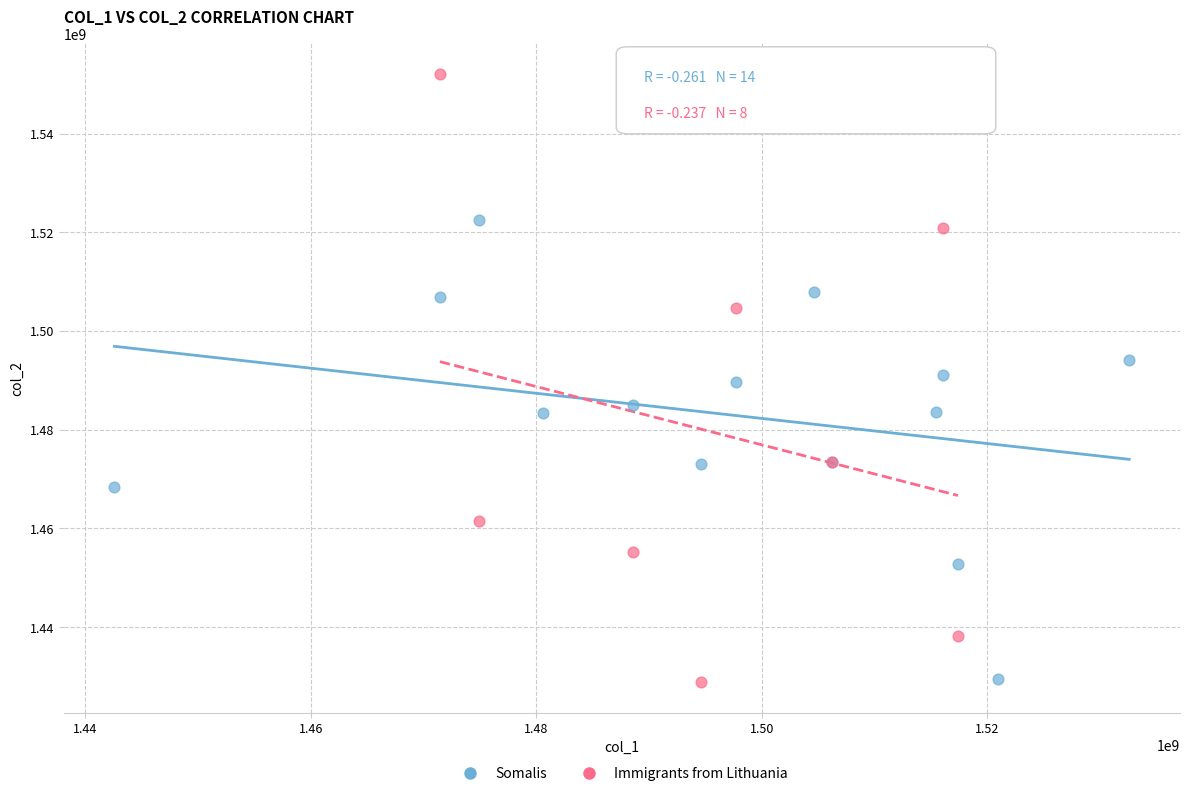

Which series has the largest Y range (max minus min)?

Immigrants from Lithuania